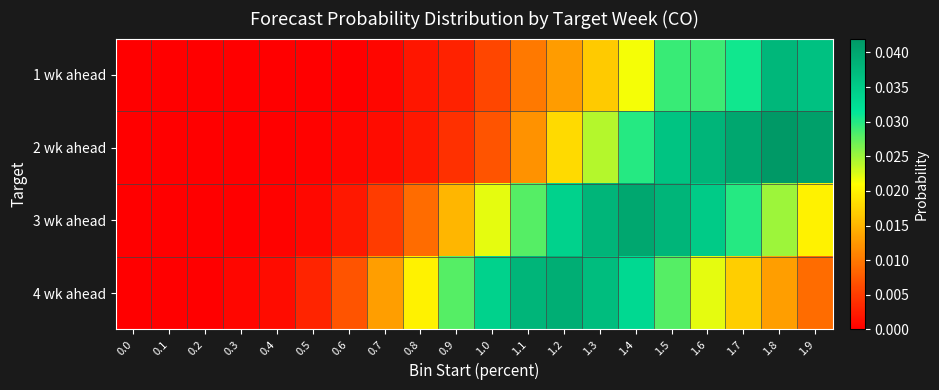

Count the number of categories in the chart.

20